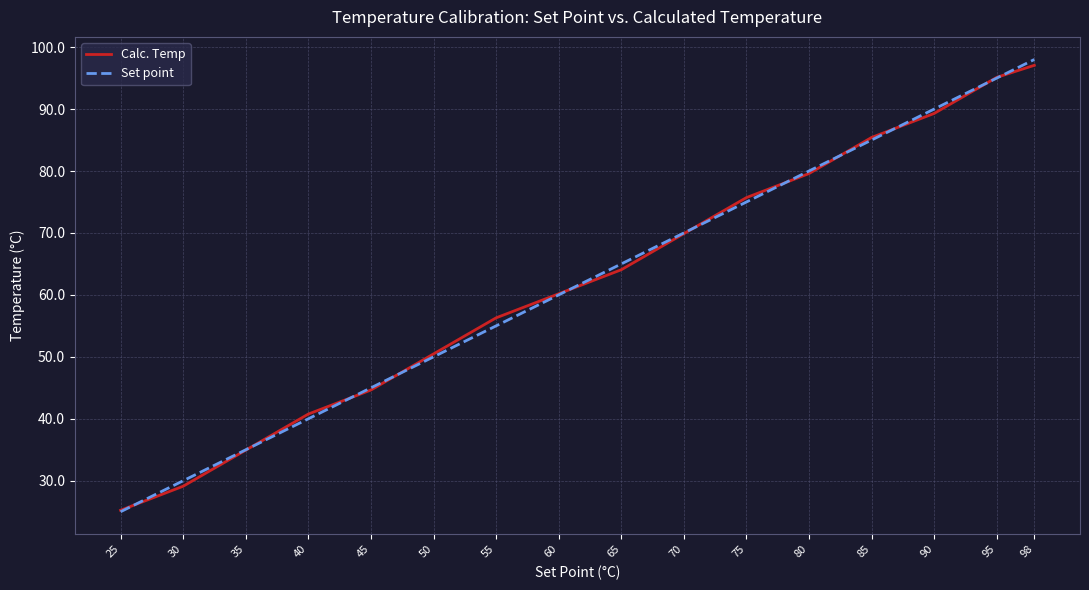

List the series in order of their peak value, highest first.

Set point, Calc. Temp